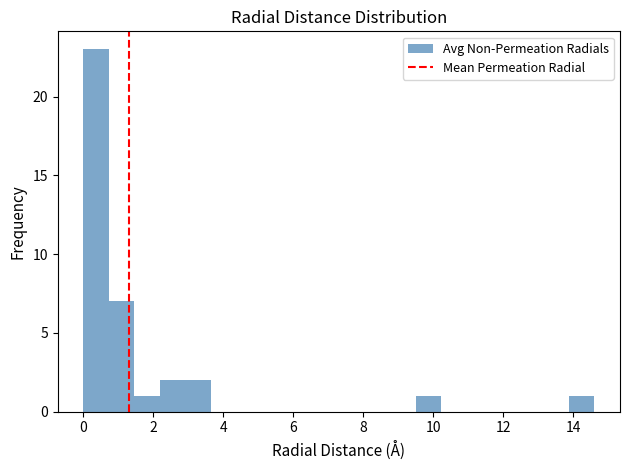

Read against the x-axis, roughly where is the centre of the tallest bar?

0.4